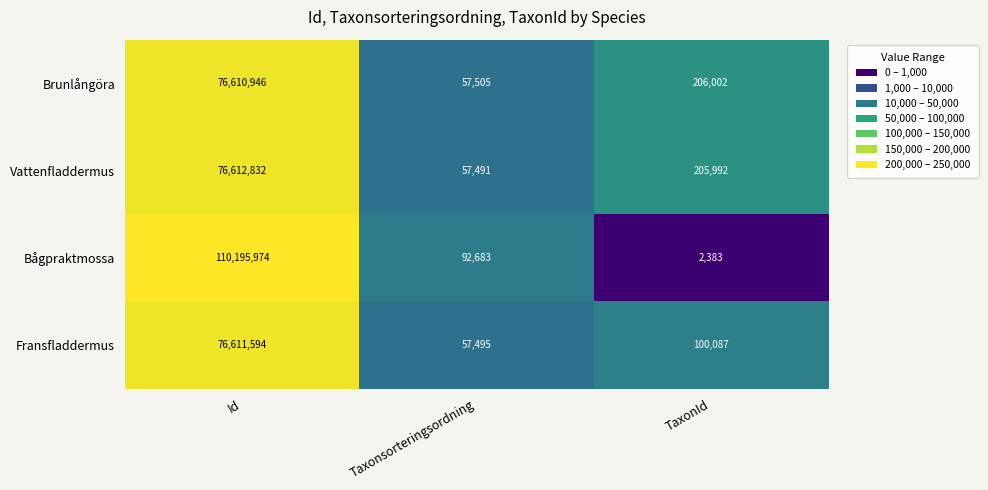

What is the smallest value displayed?

2383